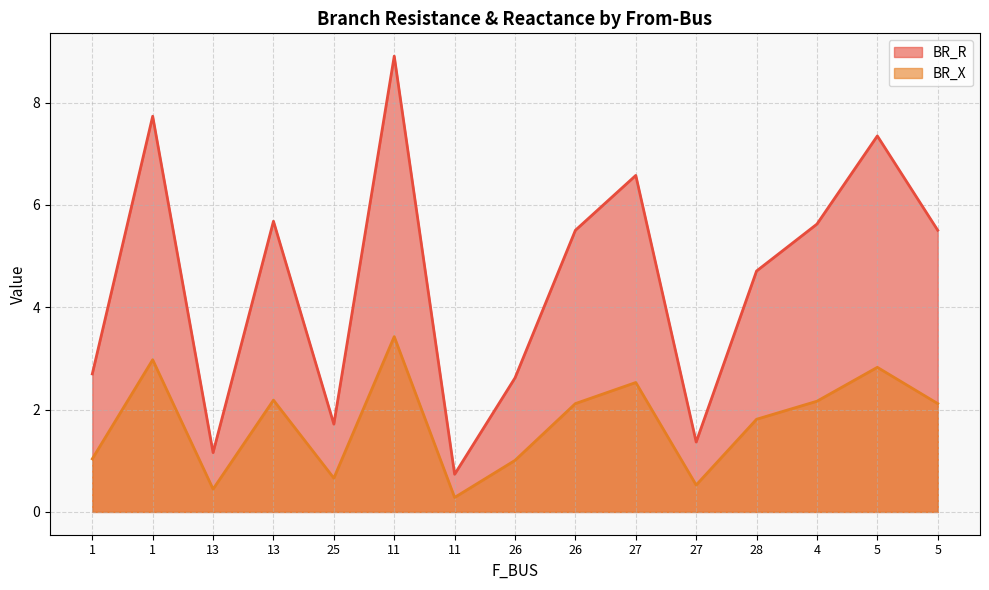

How many lines are shown in the chart?

2